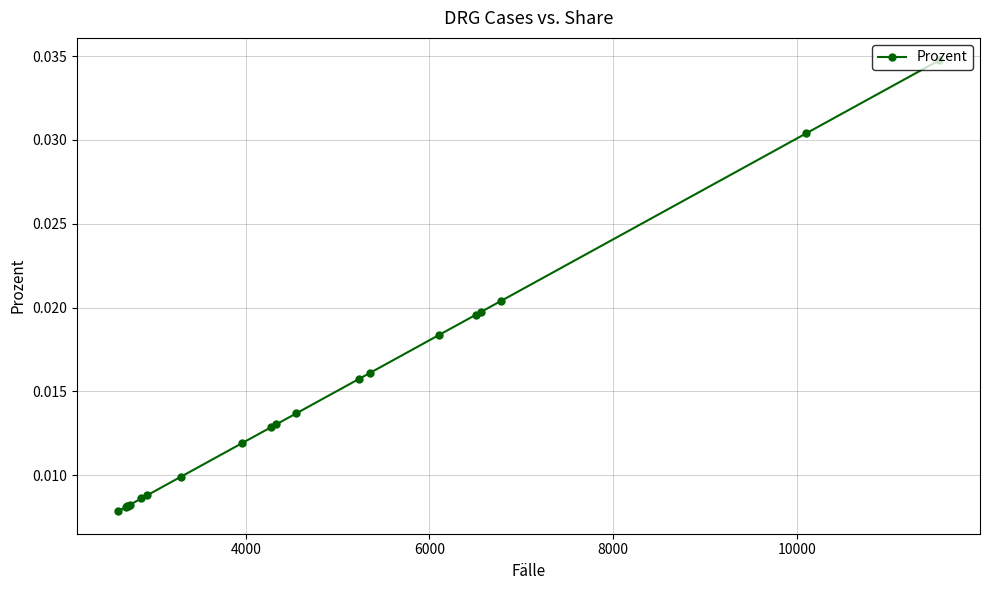

How many values are between 0 and 1?

20